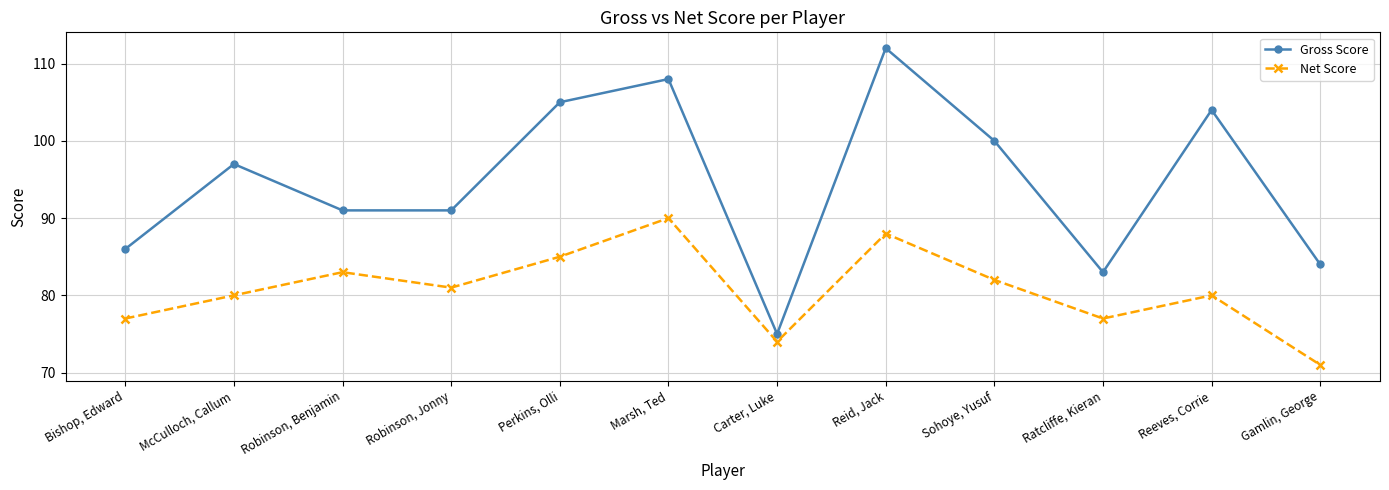

How many series are shown in this chart?

2